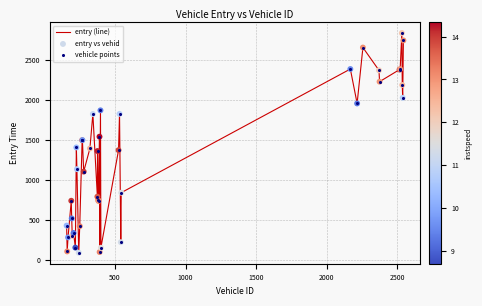

What is the minimum value shown in the chart?

90.7